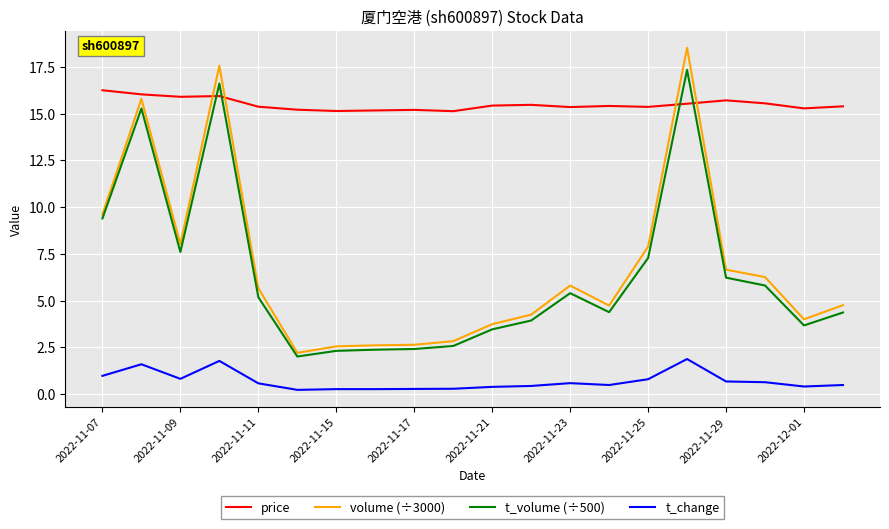

List the series in order of their peak value, highest first.

volume (÷3000), t_volume (÷500), price, t_change